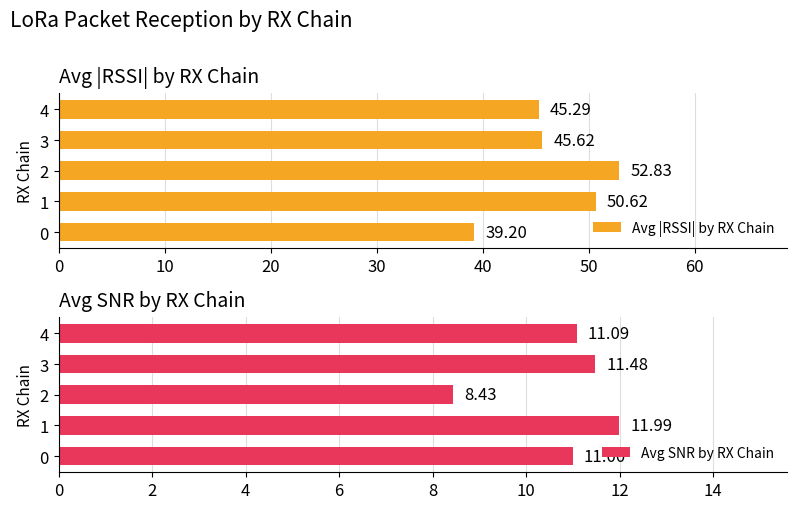

List the labels in order of Avg |RSSI| by RX Chain value, largest first.

2, 1, 3, 4, 0